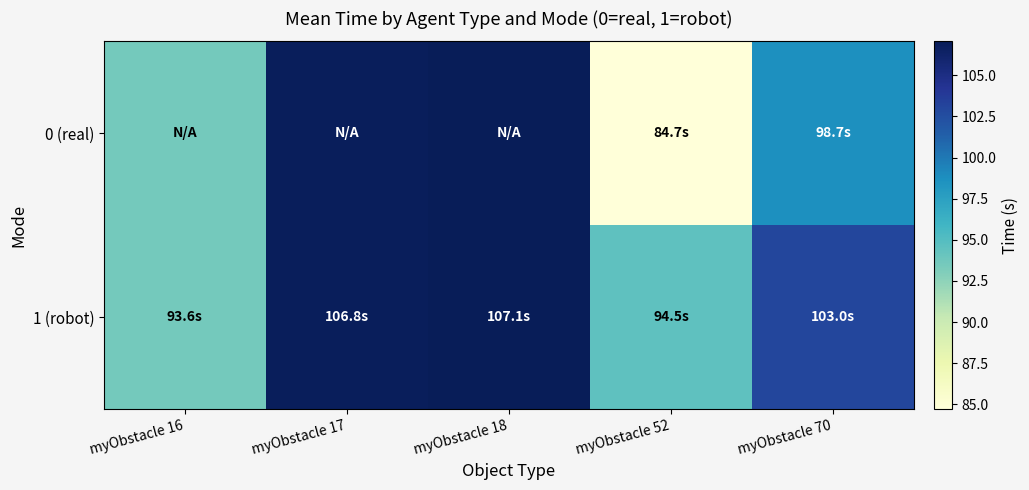

At which category does the chart reach its minimum across all series?

myObstacle 52